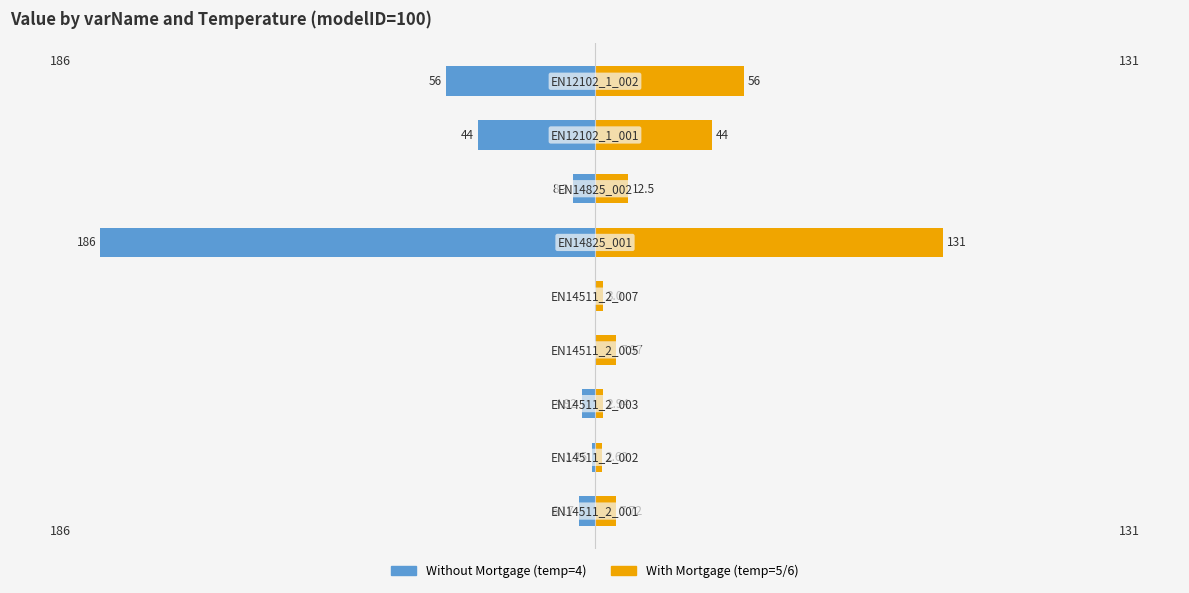

How many values in the With Mortgage (temp=5/6) series are below 7?

3